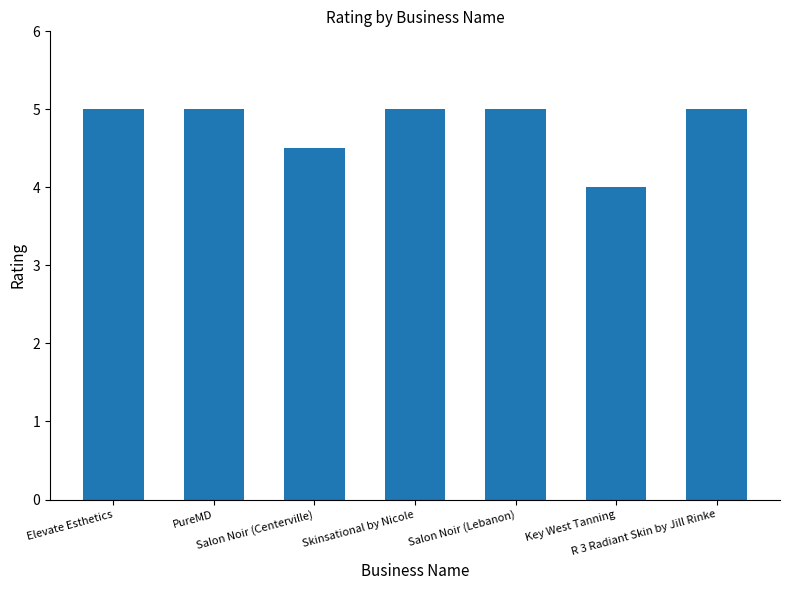

What is the difference between the second highest and second lowest values?

0.5